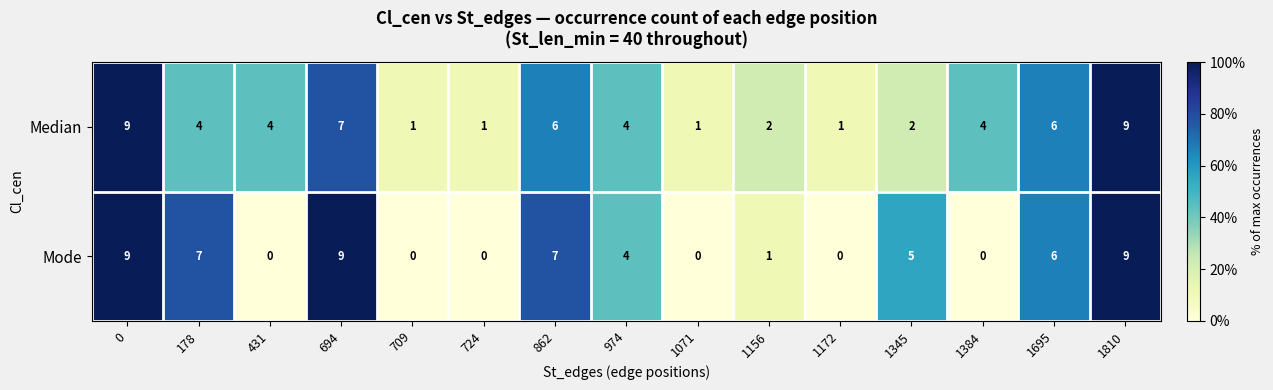

Reading left to right, list all the values displayed in this chart.

Median: 0=9	178=4	431=4	694=7	709=1	724=1	862=6	974=4	1071=1	1156=2	1172=1	1345=2	1384=4	1695=6	1810=9
Mode: 0=9	178=7	431=0	694=9	709=0	724=0	862=7	974=4	1071=0	1156=1	1172=0	1345=5	1384=0	1695=6	1810=9